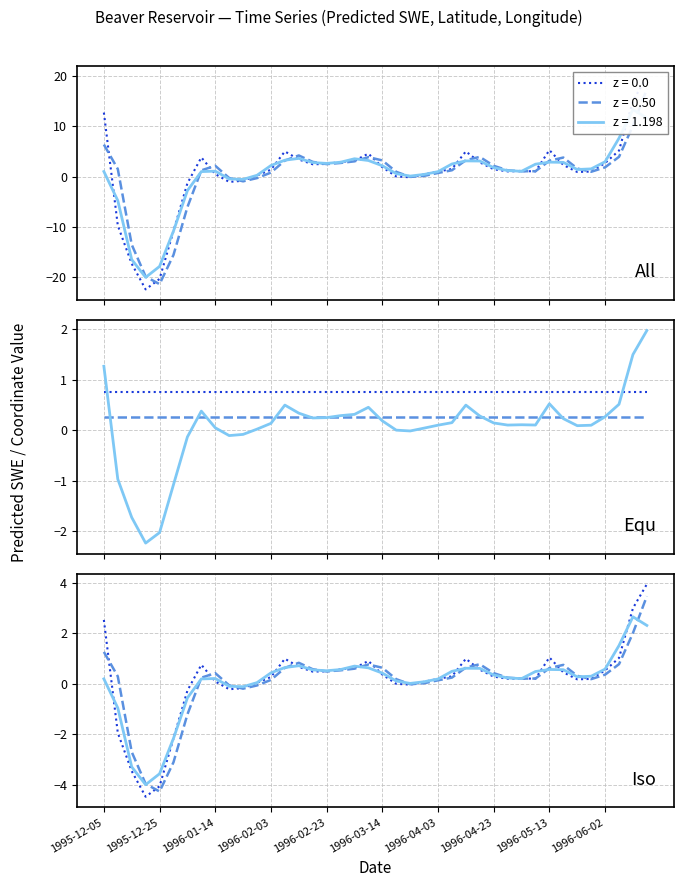

How many distinct data groups are displayed?

3